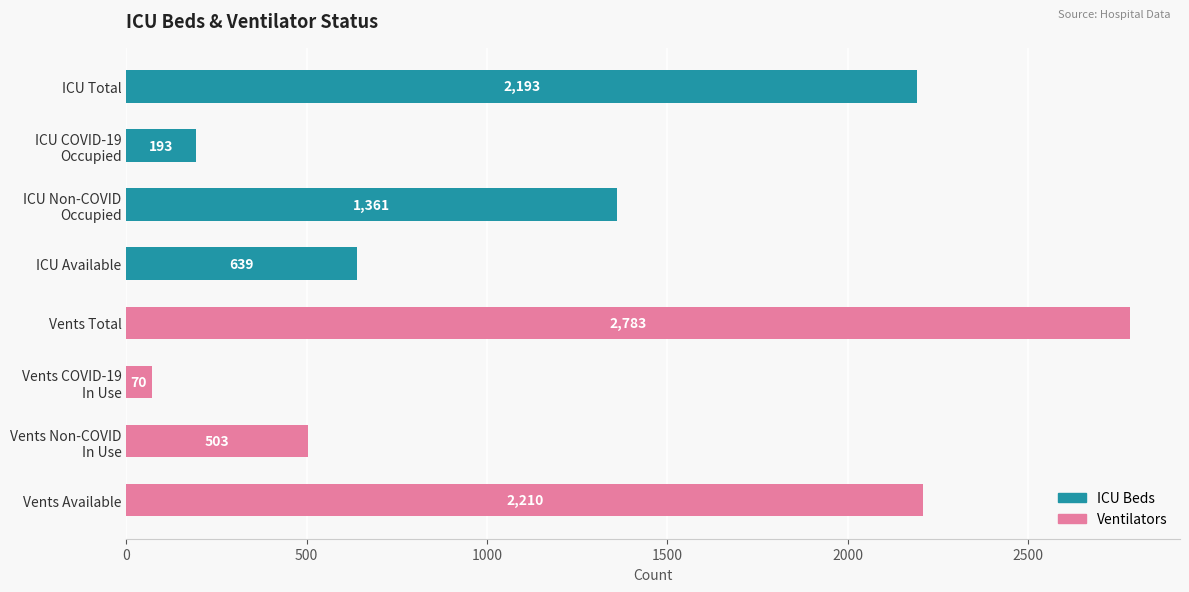

Where is the data nearest to the value 1426?

ICU Non-COVID
Occupied